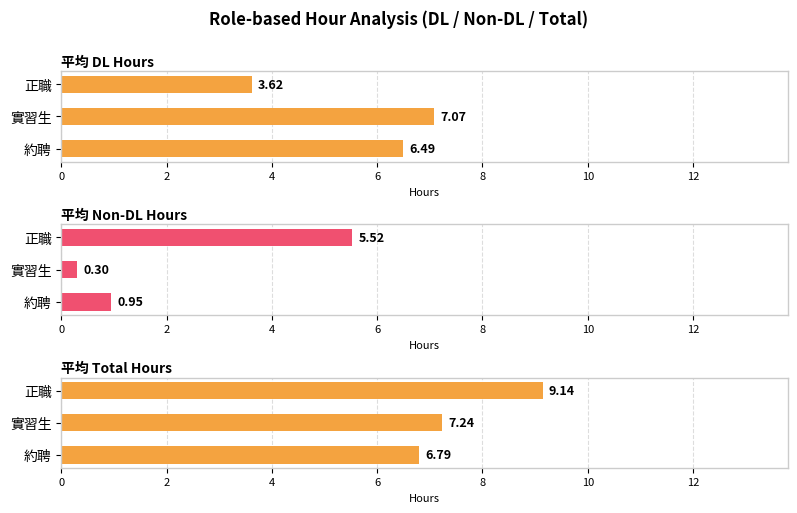

How many distinct data groups are displayed?

3